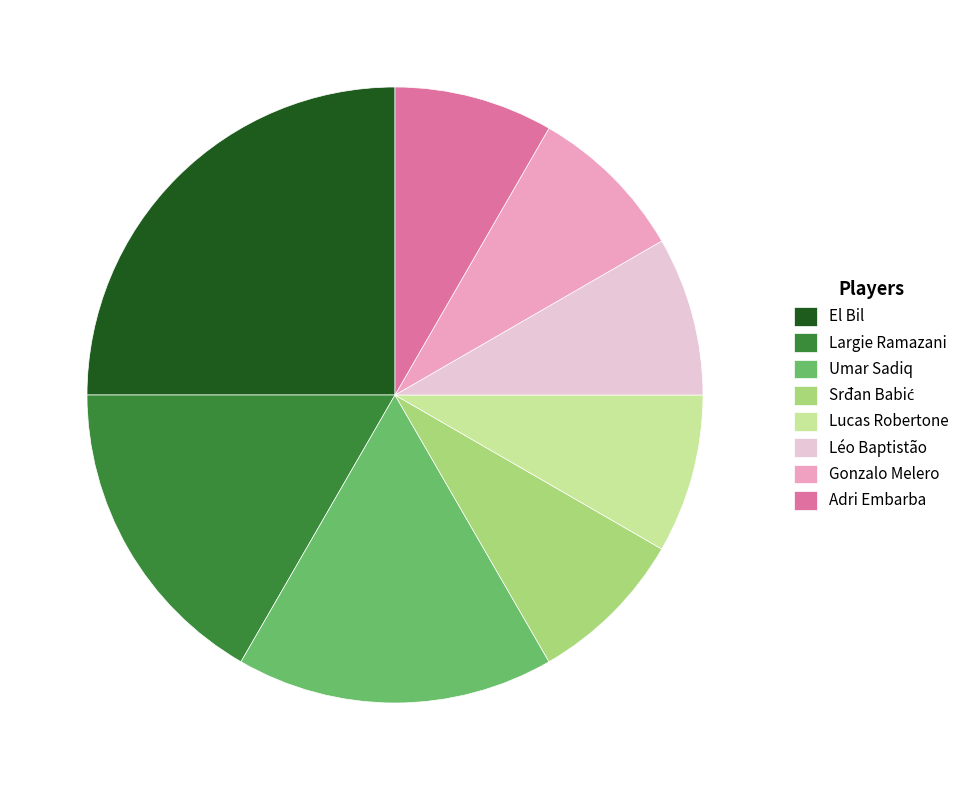

Which category has the biggest portion of the pie?

El Bil